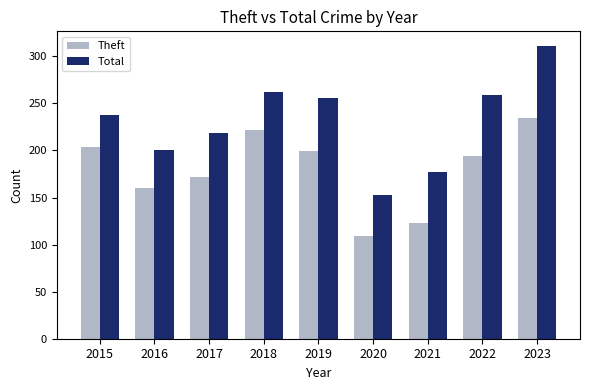

What is the difference between the Theft values at 2019 and 2017?

27